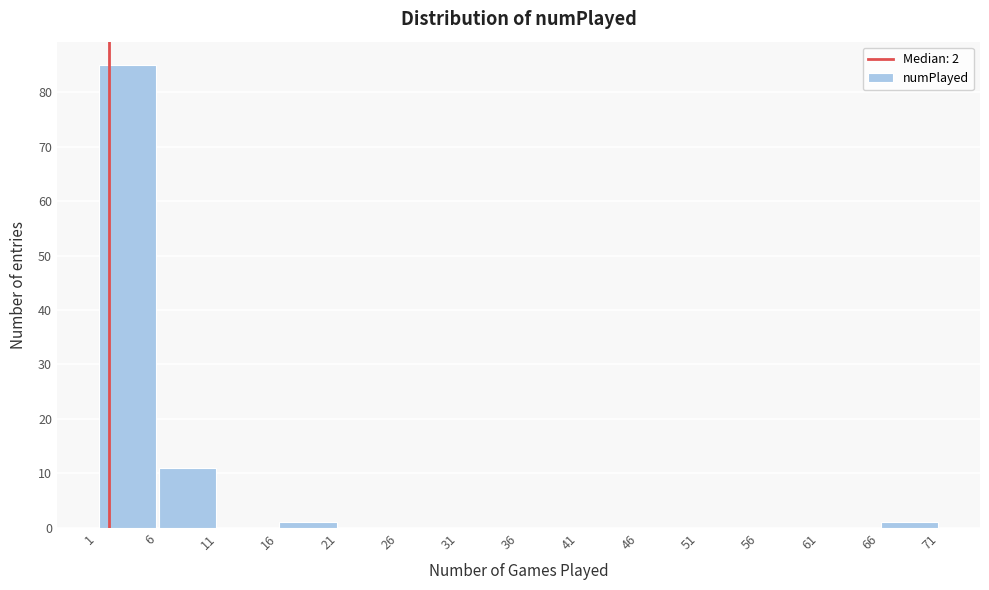

Reading left to right, list every bar in this chart as the range it spans on the x-axis followed by its height. The values are not printed on the chart, so give them approximately, as read against the axis.

1 to 6: 85
6 to 11: 11
11 to 16: 0
16 to 21: 1
21 to 26: 0
26 to 31: 0
31 to 36: 0
36 to 41: 0
41 to 46: 0
46 to 51: 0
51 to 56: 0
56 to 61: 0
61 to 66: 0
66 to 71: 1